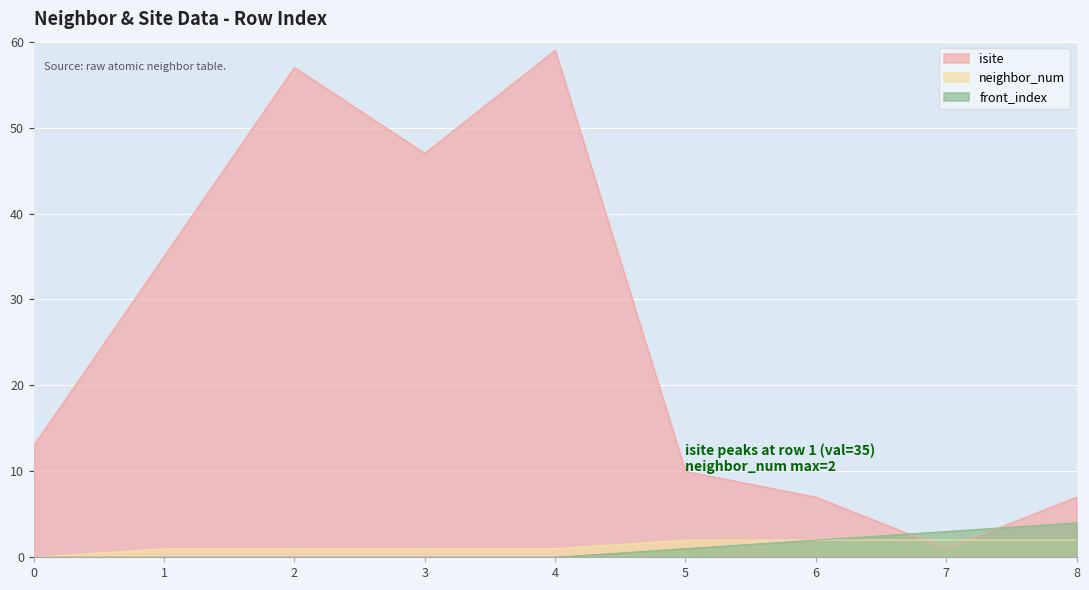

Between 4 and 2, which is larger?

4